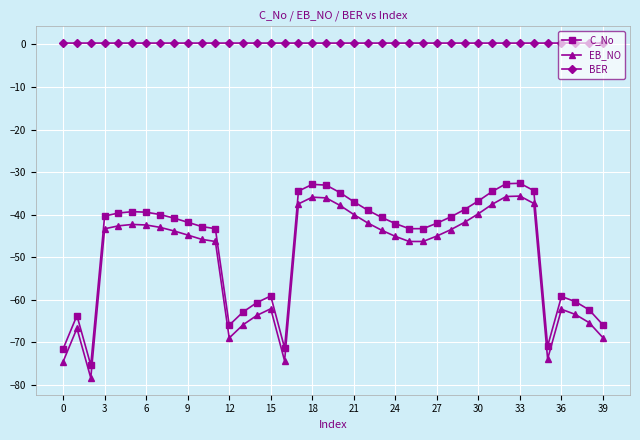

Which series has the largest total across all categories?

BER